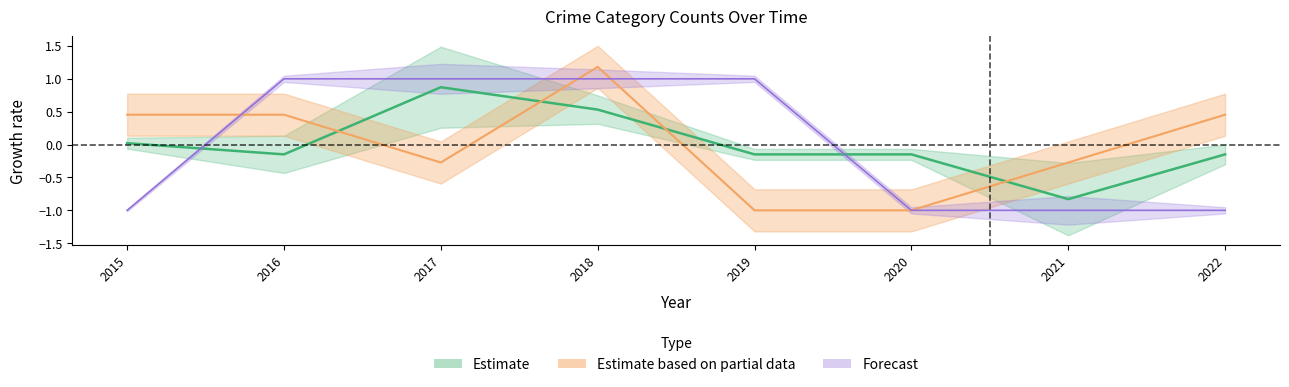

Which category has the lowest value in the Aggravated Assault series?

2015